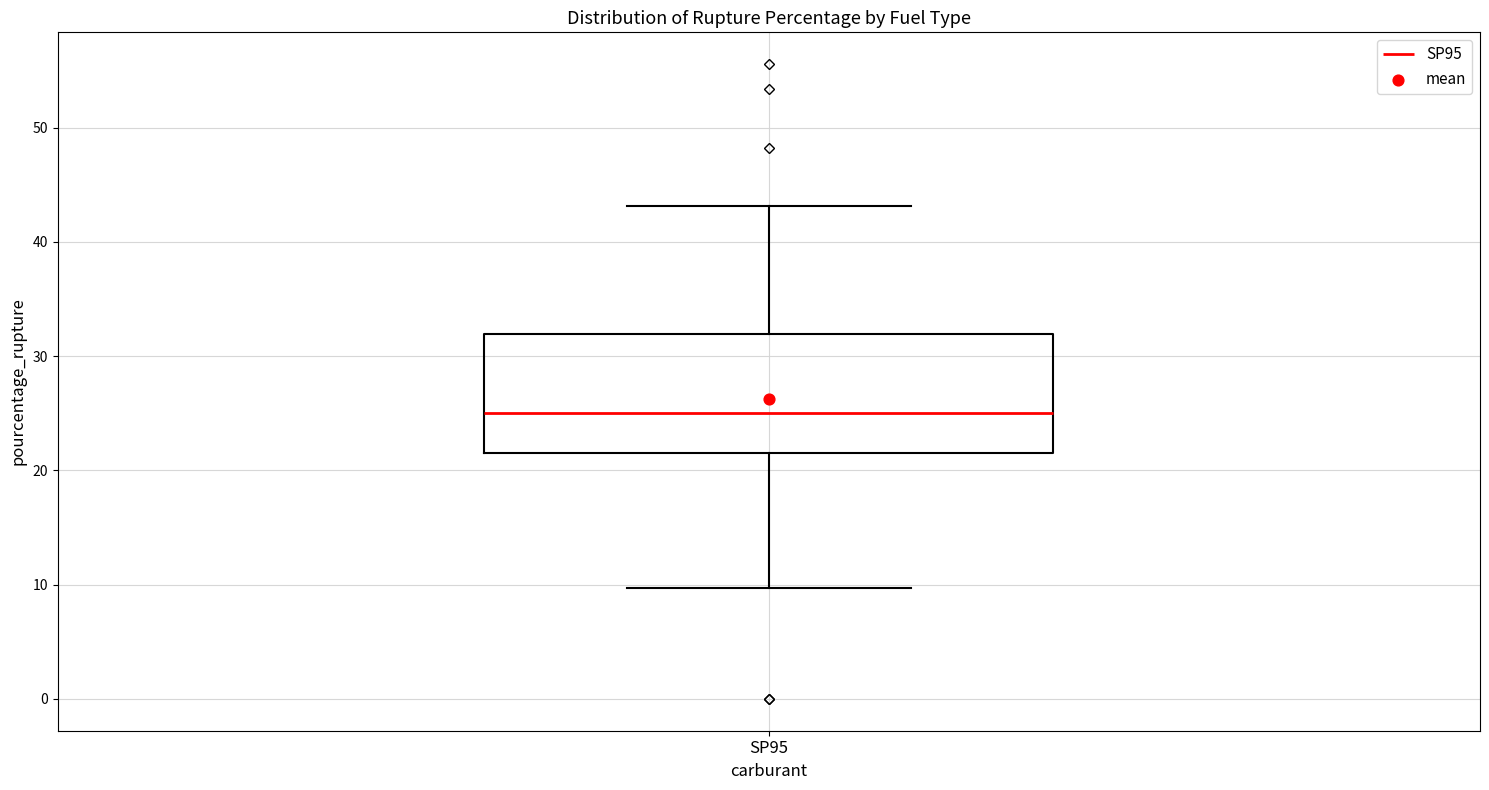

Where does the upper whisker of the box for SP95 end on the y-axis? The values are not printed on the chart, so give them approximately, as read against the axis.

43